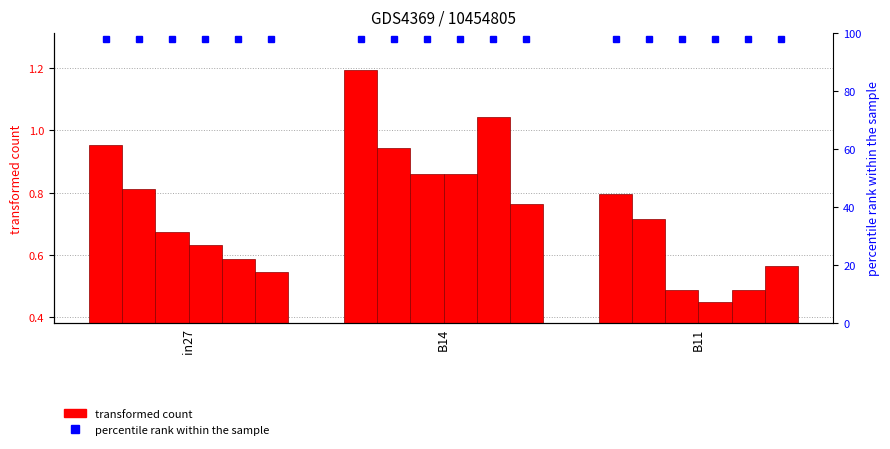

Reading left to right, transcribe all the data shown in this chart.

job732_scenari: in27=1.0	B14=1.2	B11=0.8
job733_scenari: in27=0.8	B14=0.9	B11=0.7
job734_scenari: in27=0.7	B14=0.9	B11=0.5
job735_scenari: in27=0.6	B14=0.9	B11=0.4
job736_scenari: in27=0.6	B14=1.0	B11=0.5
job737_scenari: in27=0.5	B14=0.8	B11=0.6